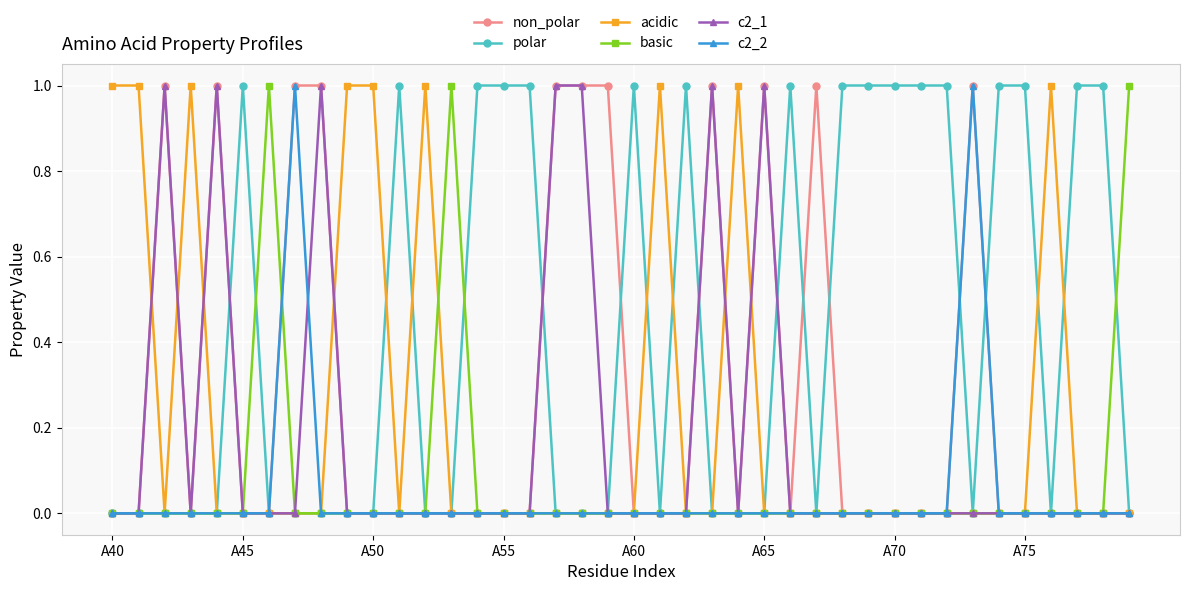

Which series has the largest total across all categories?

polar